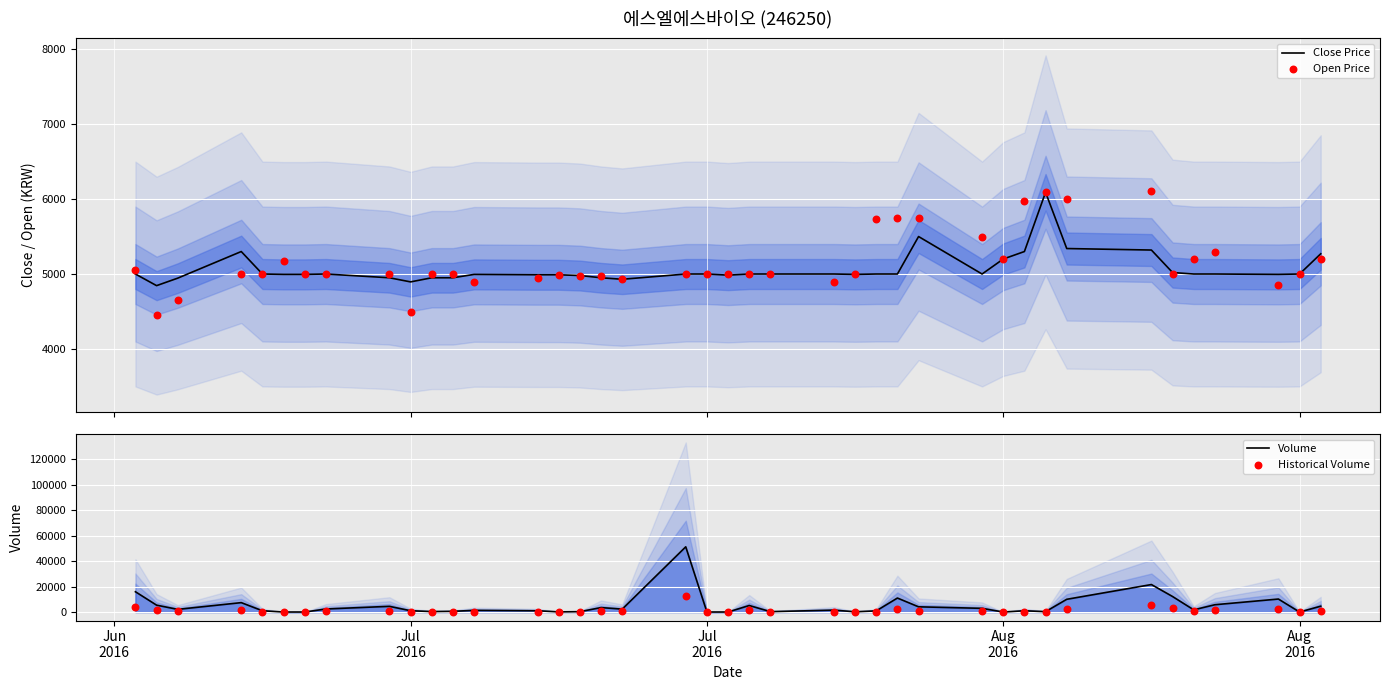

Which series reaches the maximum Y coordinate?

Volume